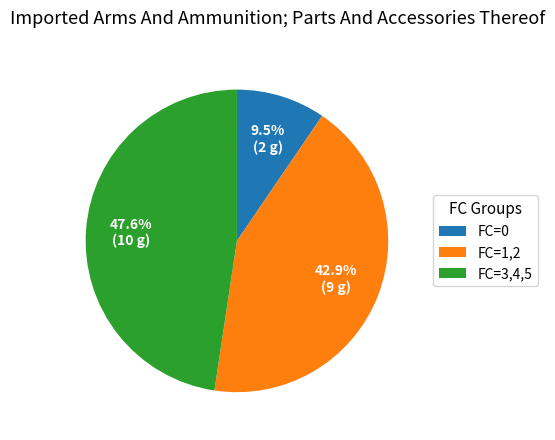

What percentage is NOT represented by FC=1,2?

57.1%